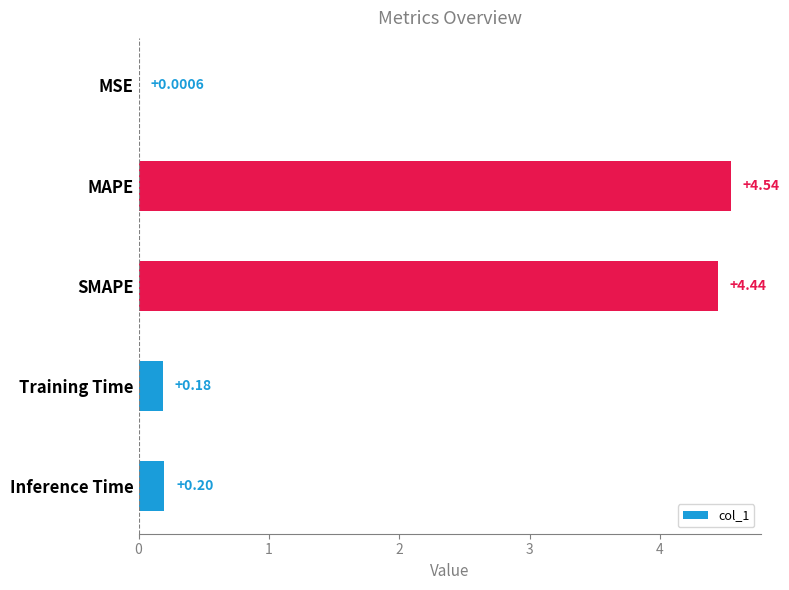

Which label corresponds to the largest value in the chart?

MAPE